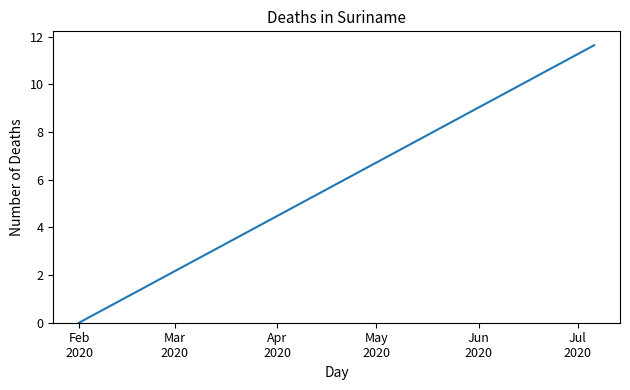

What is the difference between the maximum and minimum values?

11.6